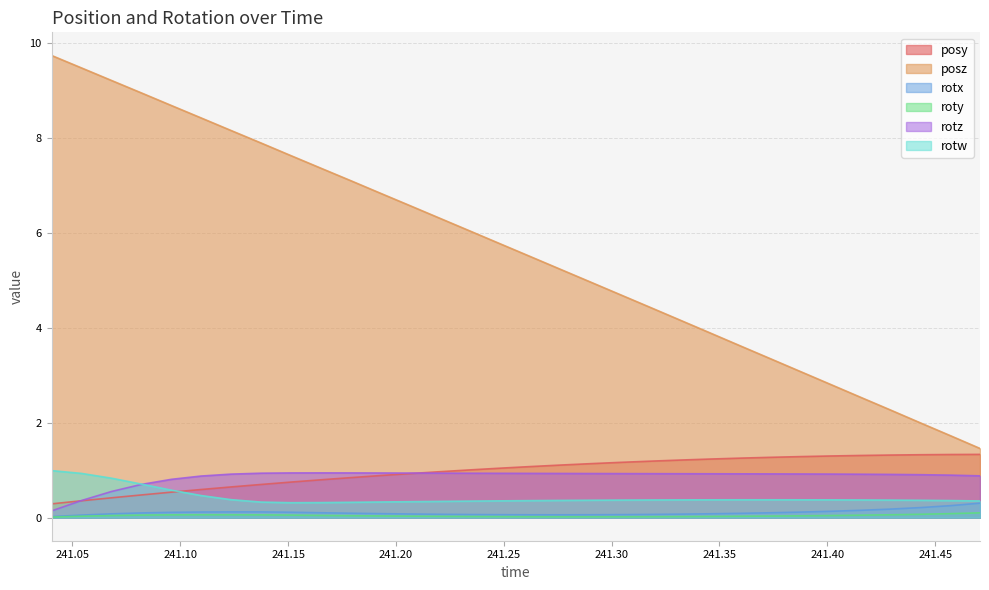

Rank the series at 241.4572 from lowest to highest value.

roty, rotx, rotw, rotz, posy, posz